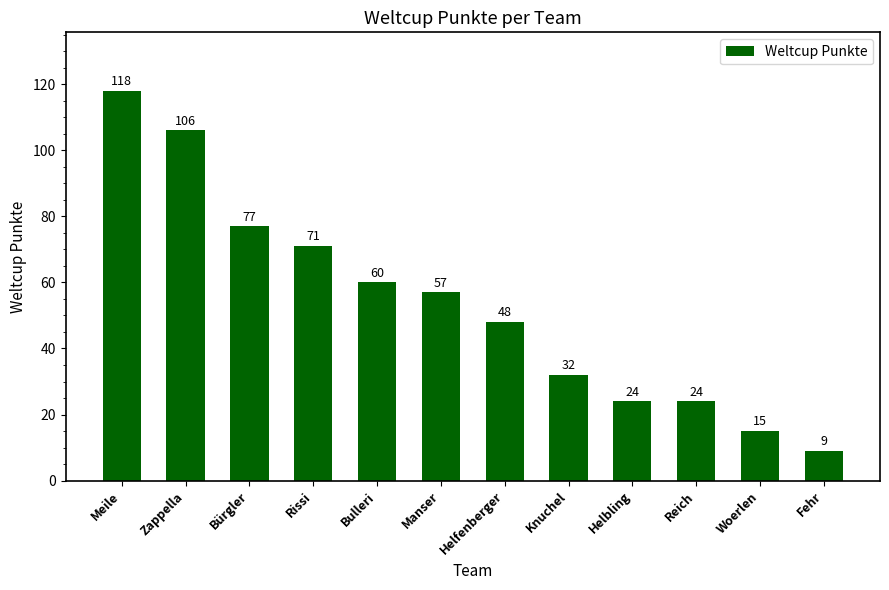

What is the label of the 12th bar from the right?

Meile